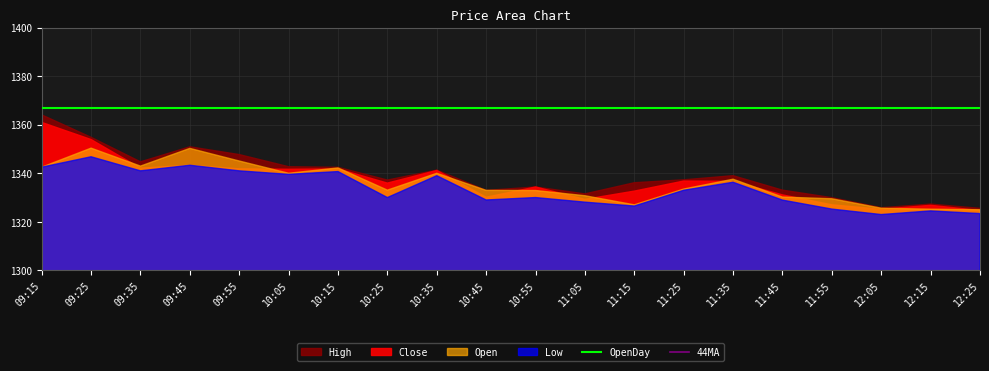

What is the label of the 3rd point from the left?

09:35